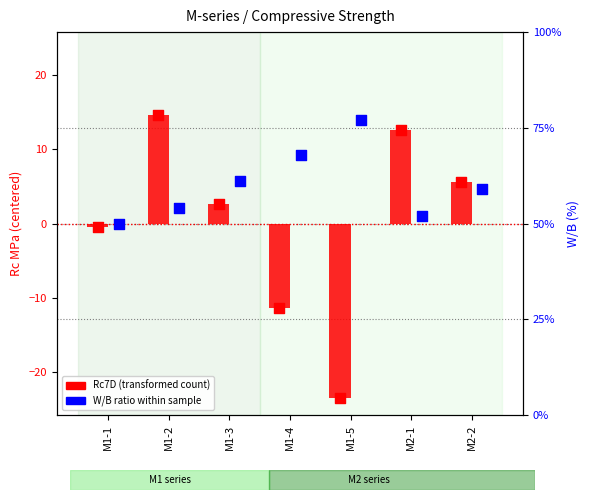

Which series has the largest total across all categories?

W/B ratio within sample